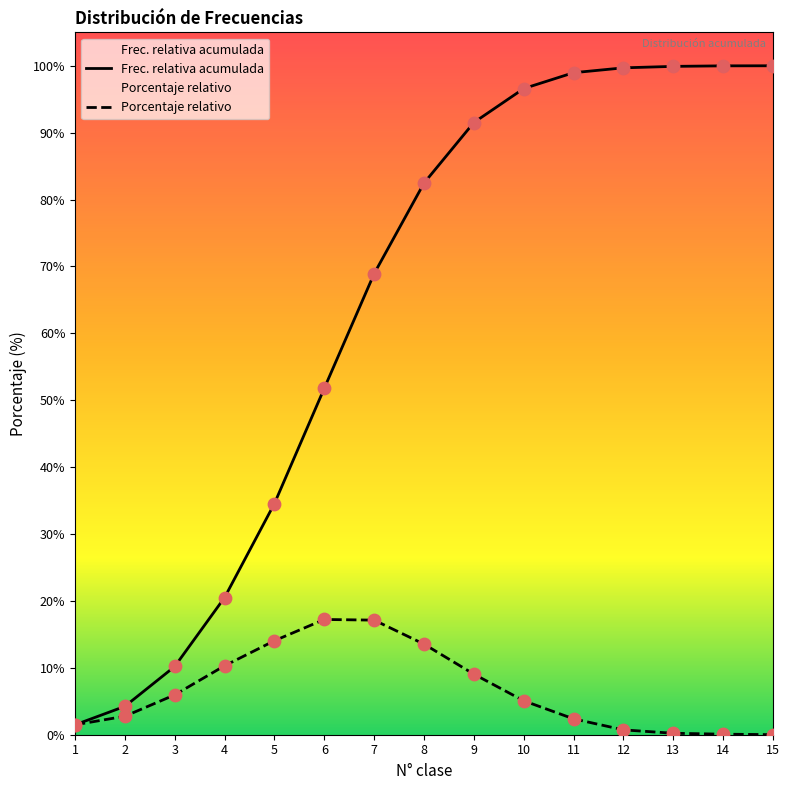

Is the value of Frecuencia relativa acumulada at 4 greater than the value of Porcentaje relativo at 4?

Yes